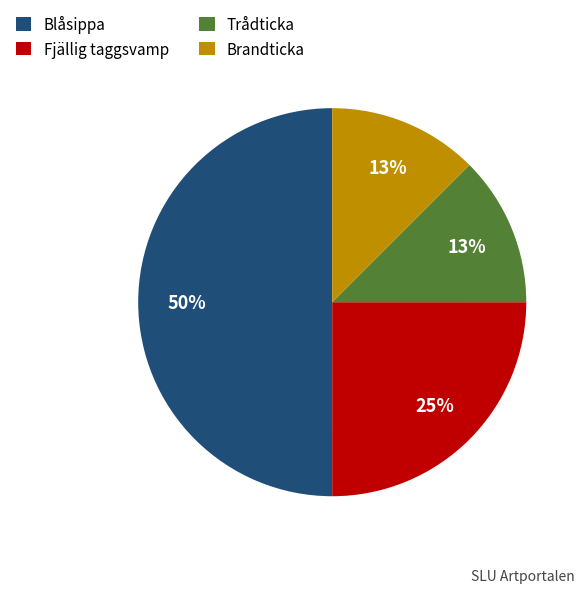

Which category has the biggest portion of the pie?

Blåsippa